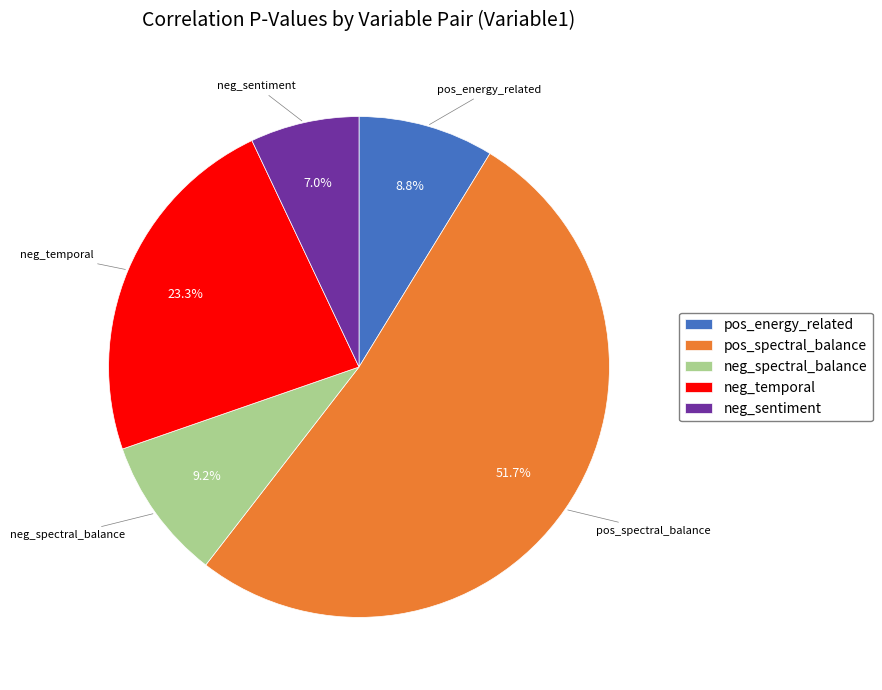

Count the number of slices in the pie.

5